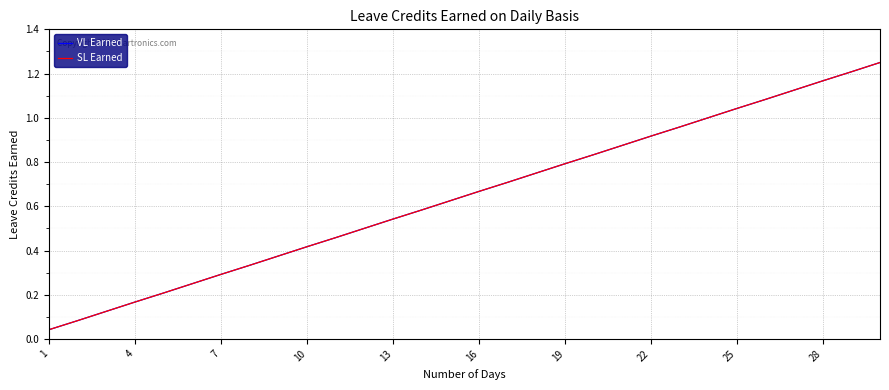

Rank the series by their maximum value, from highest to lowest.

VL Earned, SL Earned